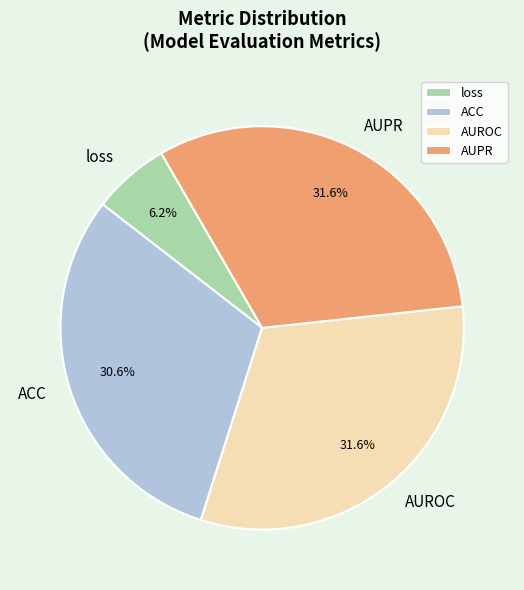

How many slices are in this pie chart?

4